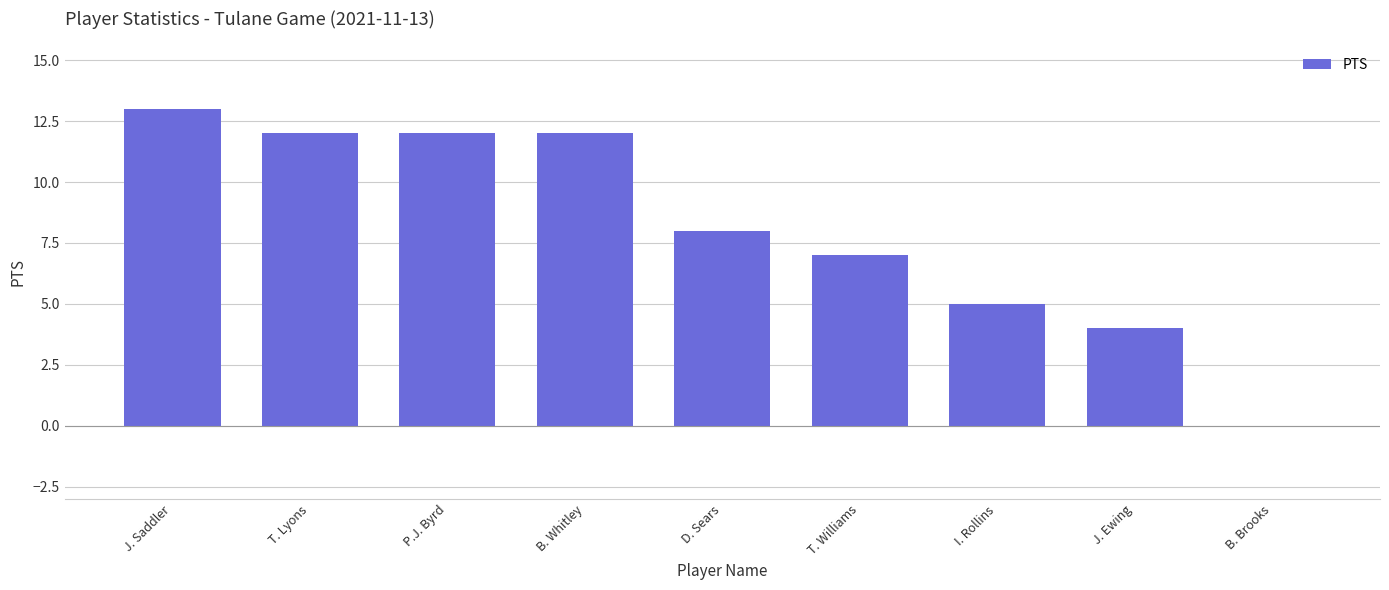

Does the chart contain stacked bars?

No